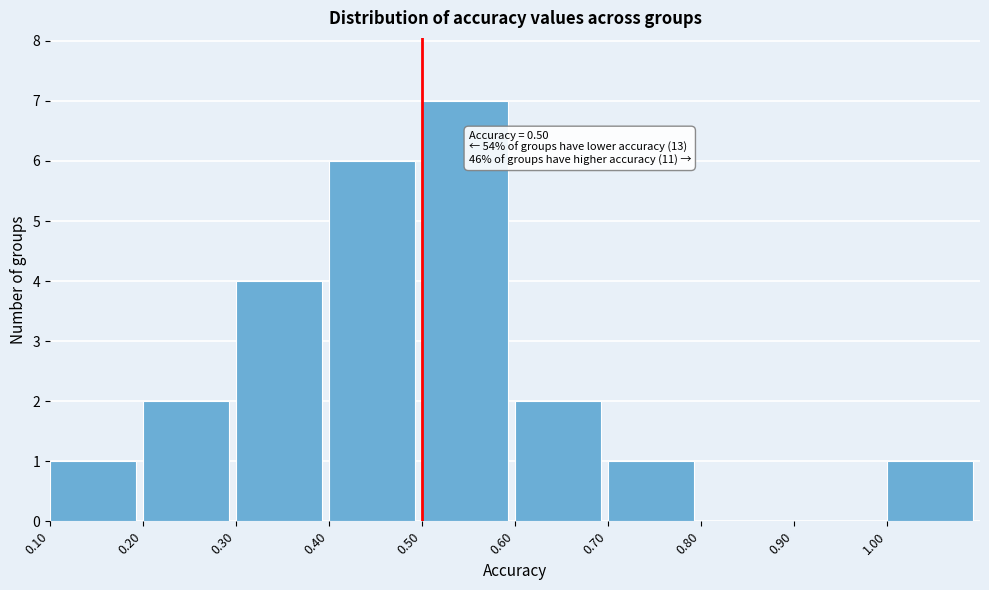

Over which range of the x-axis is the bar tallest?

0.5 to 0.6